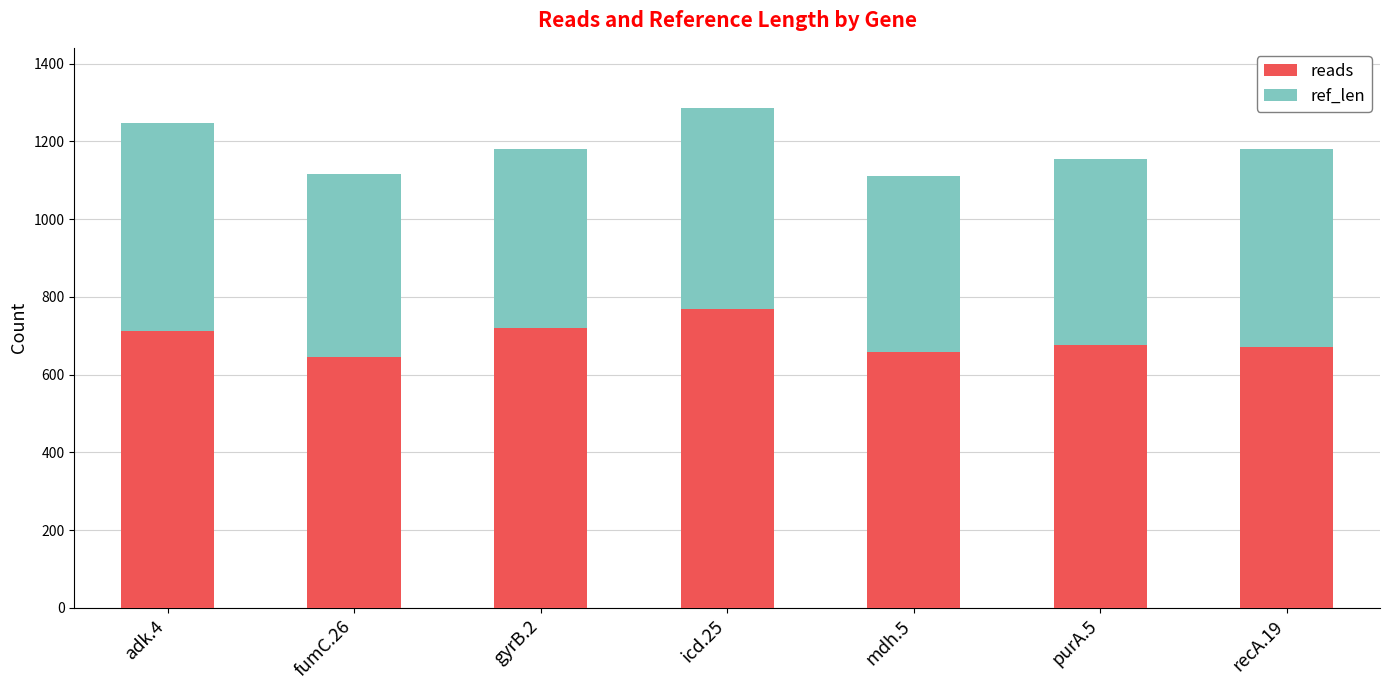

Reading right to left, transcribe the values for reads.

recA.19=670	purA.5=676	mdh.5=658	icd.25=768	gyrB.2=720	fumC.26=646	adk.4=712